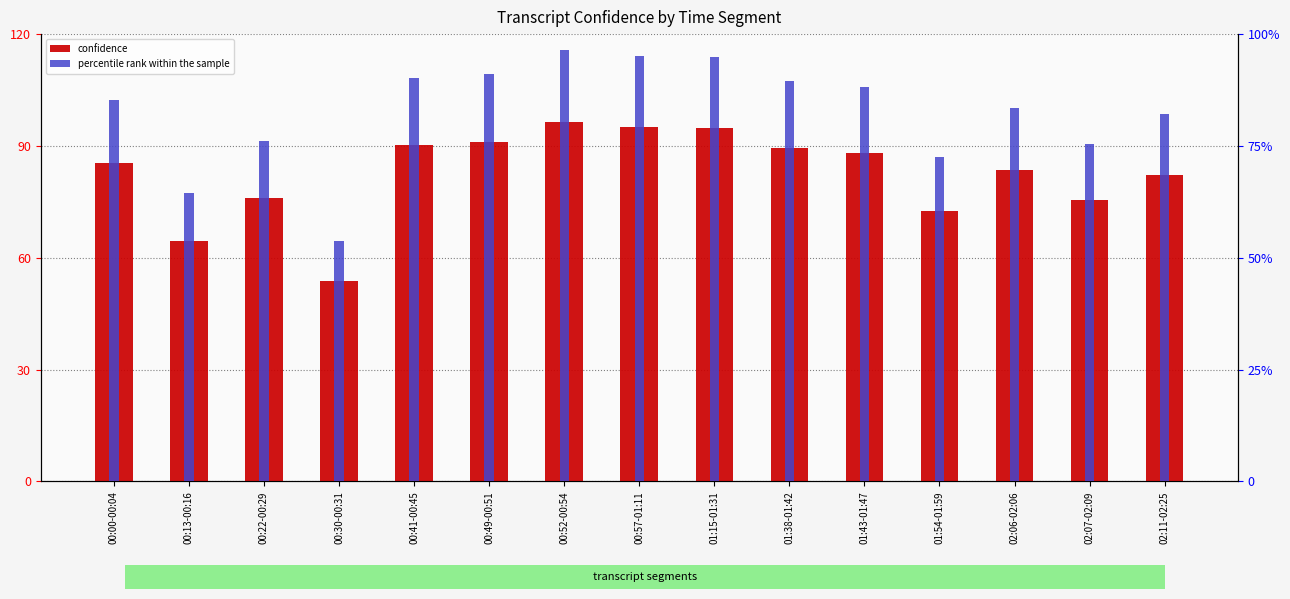

Is the value of percentile rank within the sample at 01:54-01:59 greater than the value of confidence at 00:13-00:16?

No